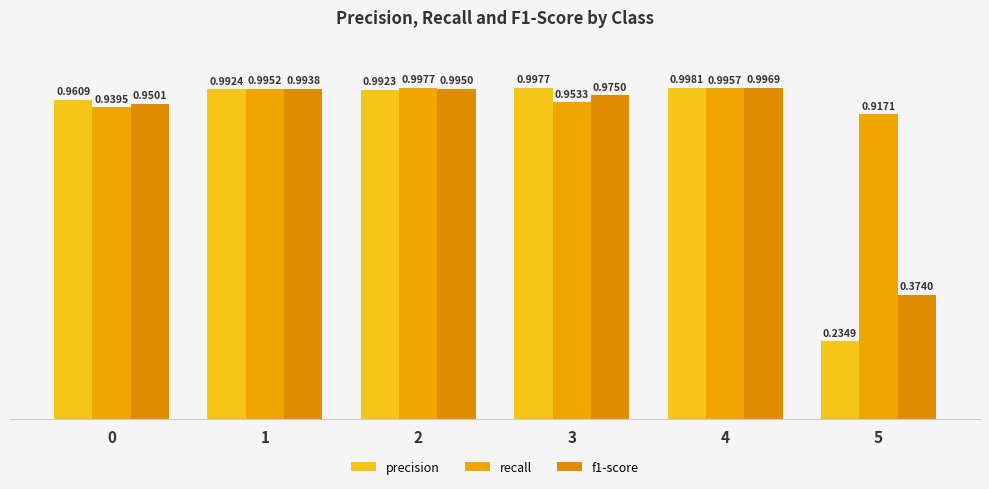

How many bars are there in total?

18